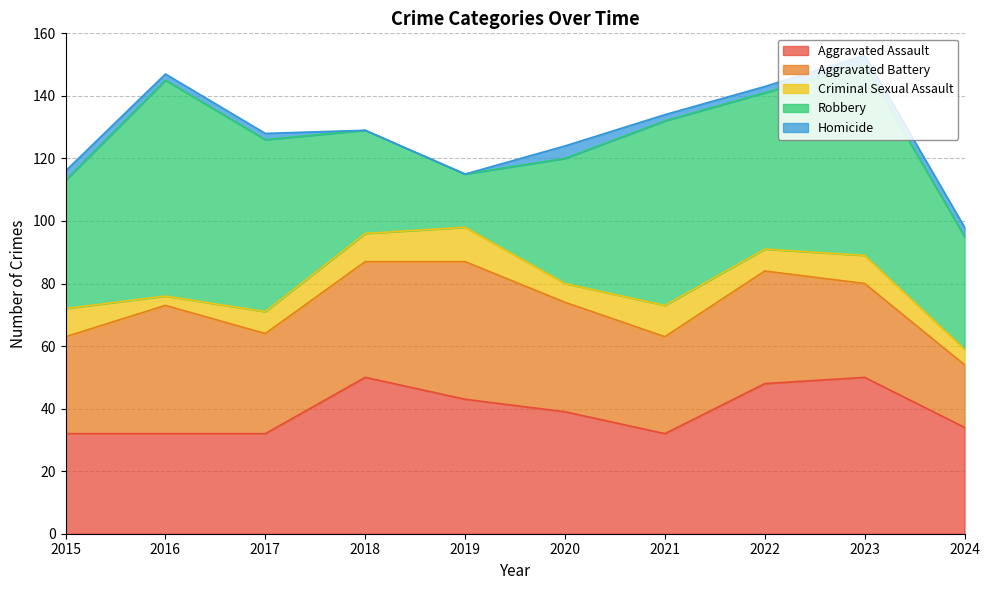

True or false: Criminal Sexual Assault and Homicide cross at least once.

False